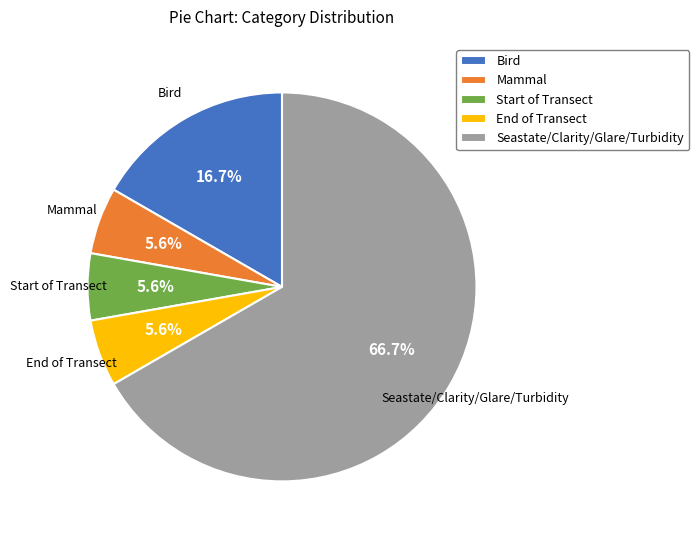

Which category has the biggest portion of the pie?

Seastate/Clarity/Glare/Turbidity